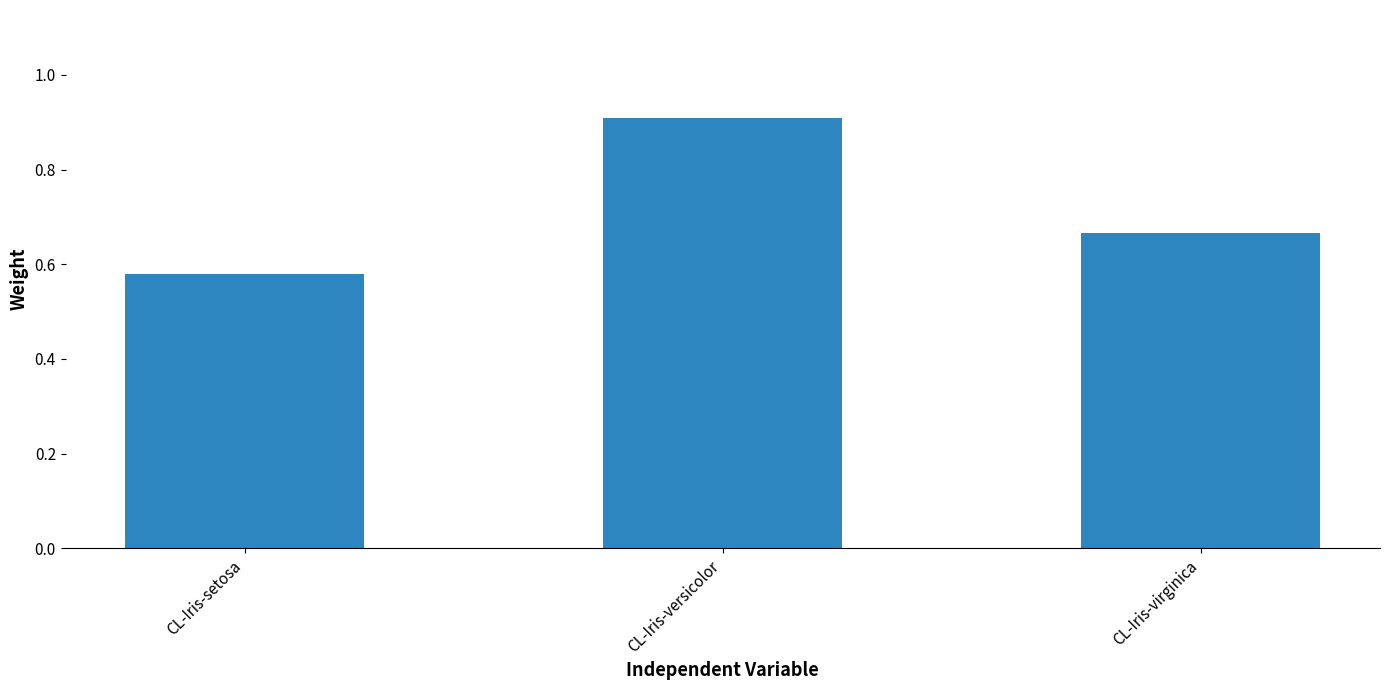

Which has a higher value, CL-Iris-versicolor or CL-Iris-setosa?

CL-Iris-versicolor